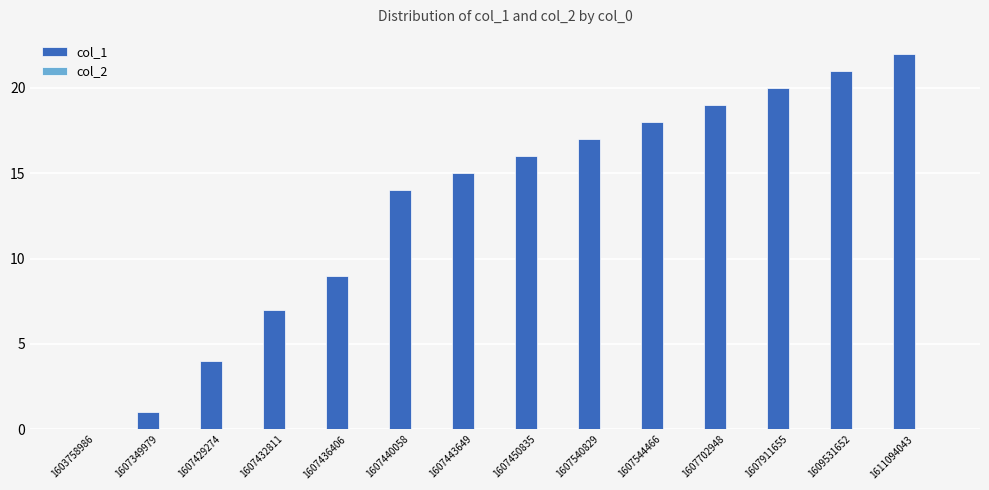

What is the sum of the values at 1603758986 and 1607440058?

14